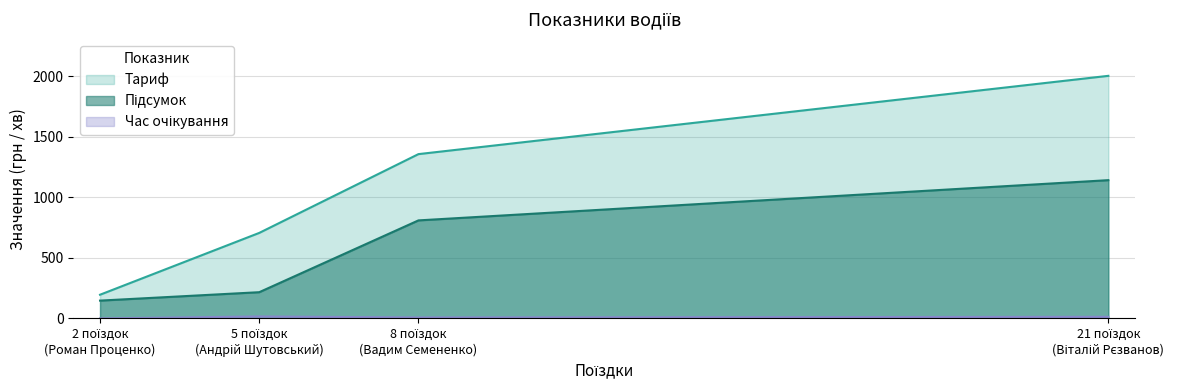

Which series has the largest total across all categories?

Тариф